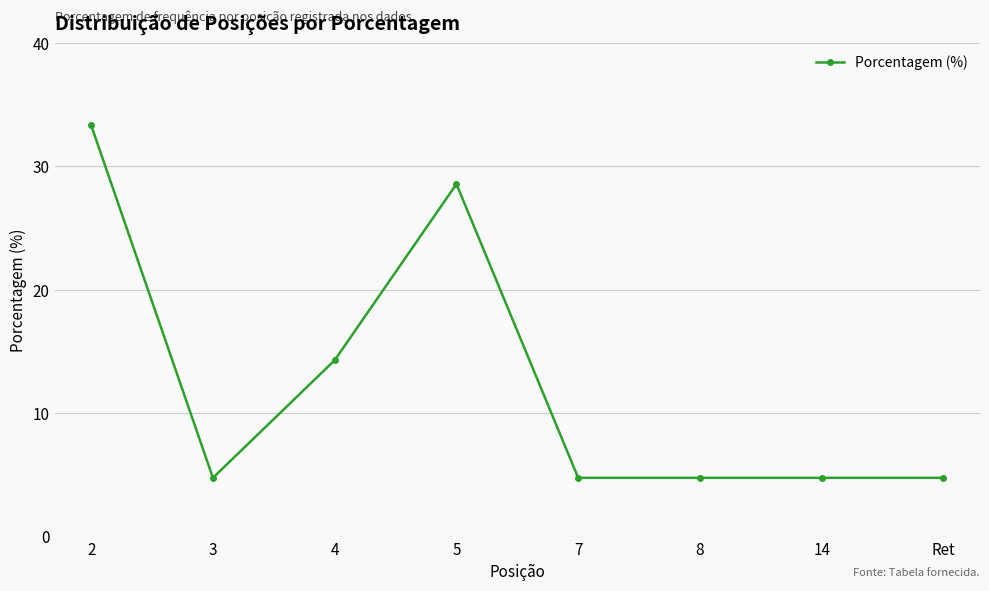

At which category does the chart reach its peak across all series?

2